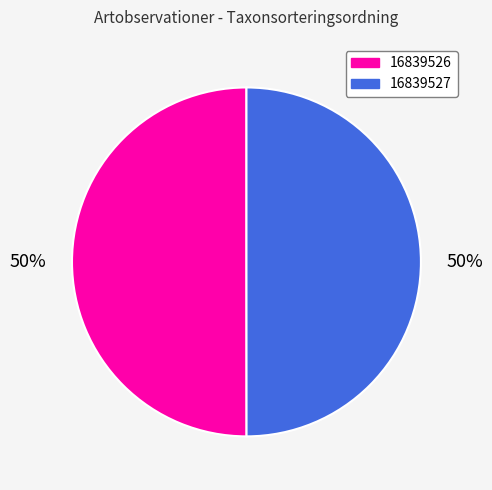

Is it true that 16839526 is 50% of the pie?

True